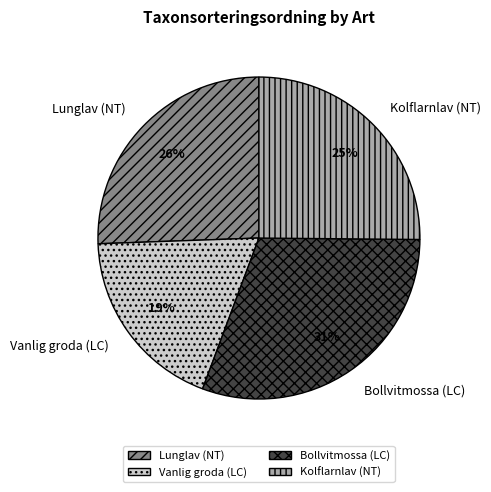

Which slice is the smallest?

Vanlig groda (LC)